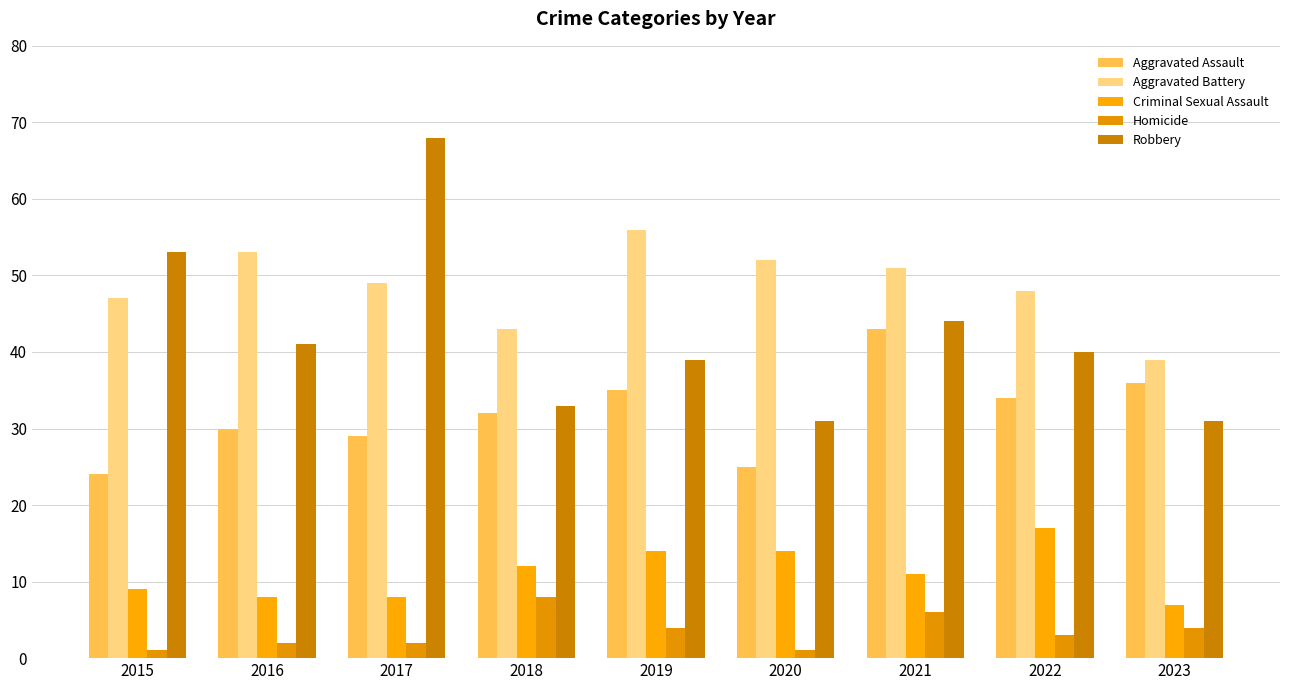

Reading left to right, what are all the values shown in this chart?

Aggravated Assault: 24	30	29	32	35	25	43	34	36
Aggravated Battery: 47	53	49	43	56	52	51	48	39
Criminal Sexual Assault: 9	8	8	12	14	14	11	17	7
Homicide: 1	2	2	8	4	1	6	3	4
Robbery: 53	41	68	33	39	31	44	40	31